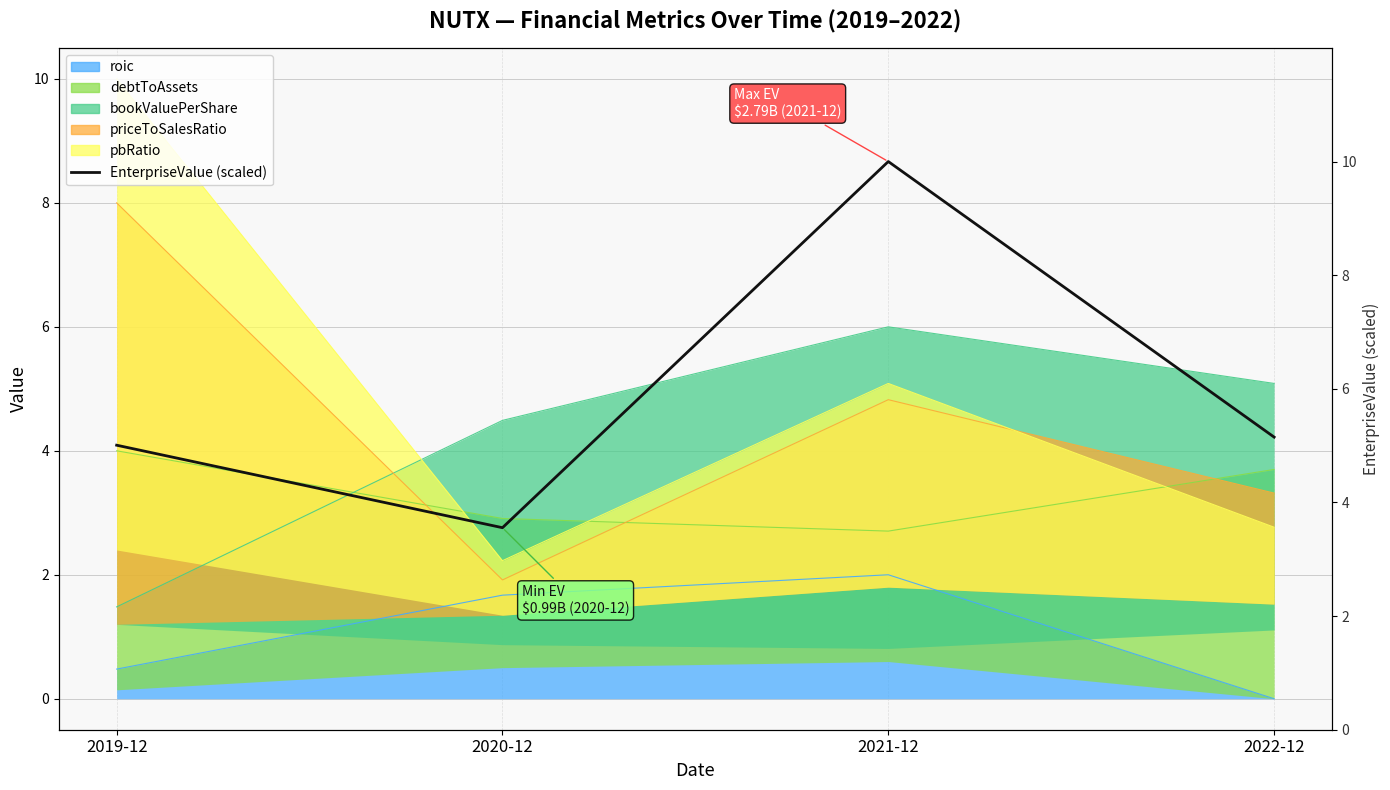

What is the maximum value shown in the chart?

10.0